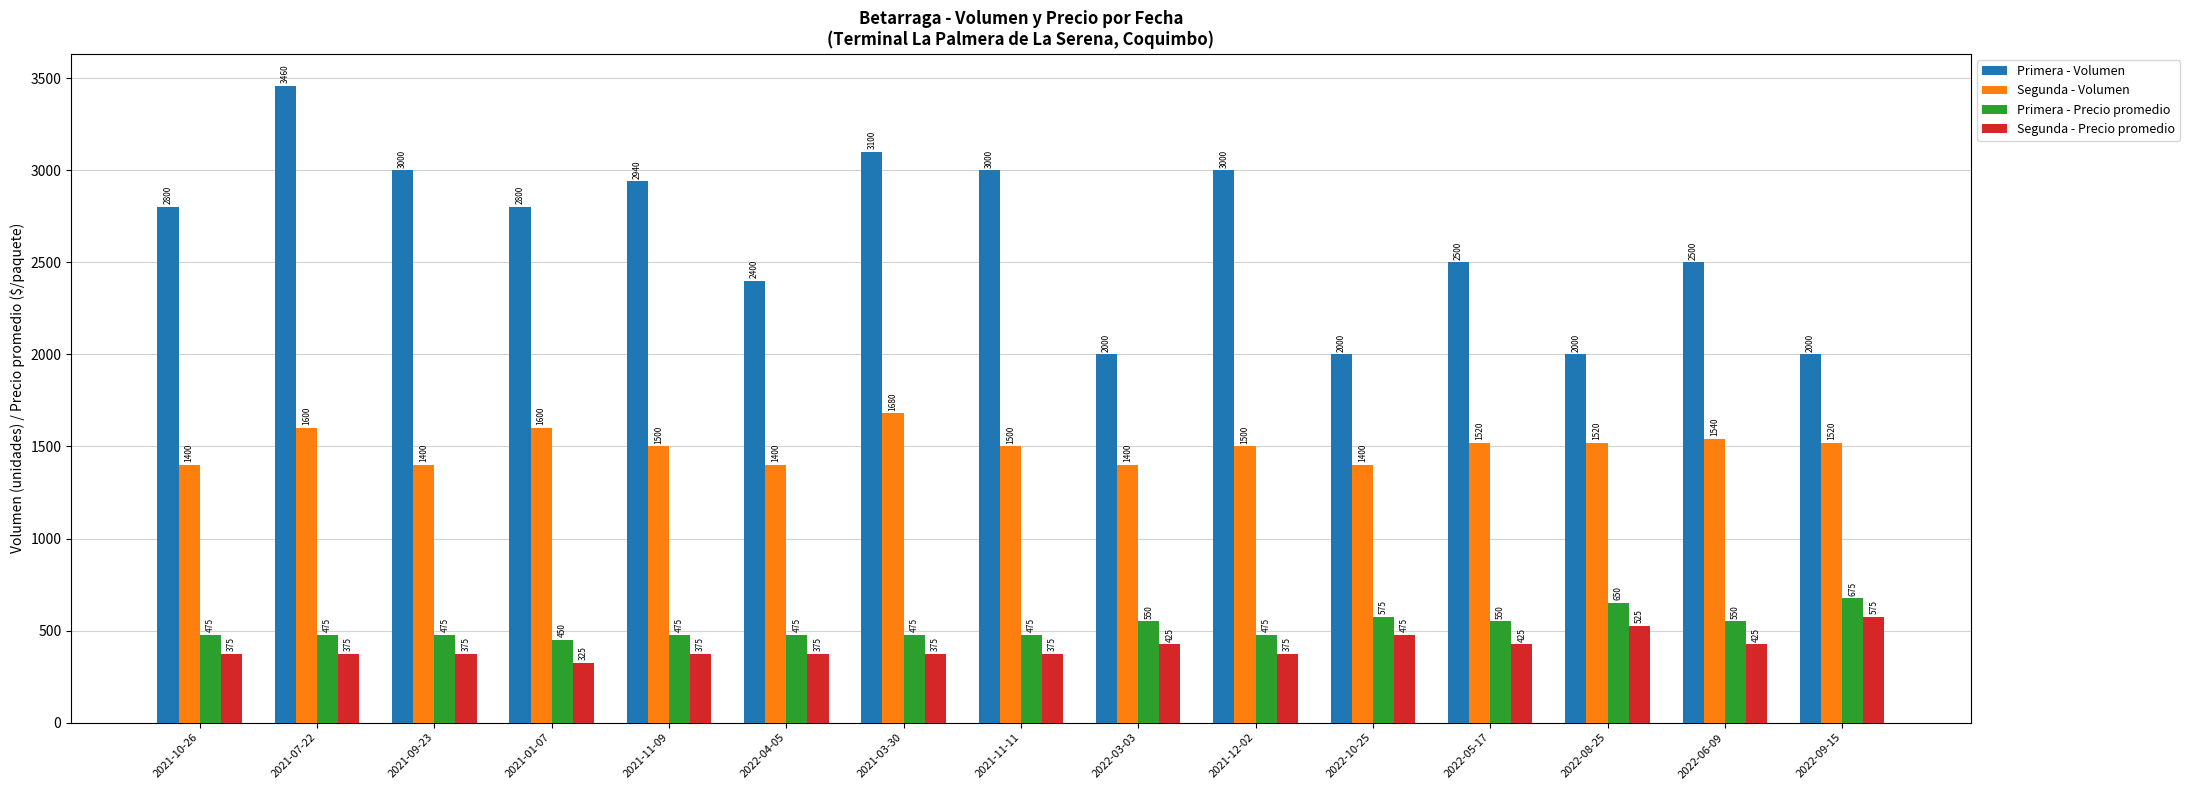

At how many categories does at least one series exceed 880?

15